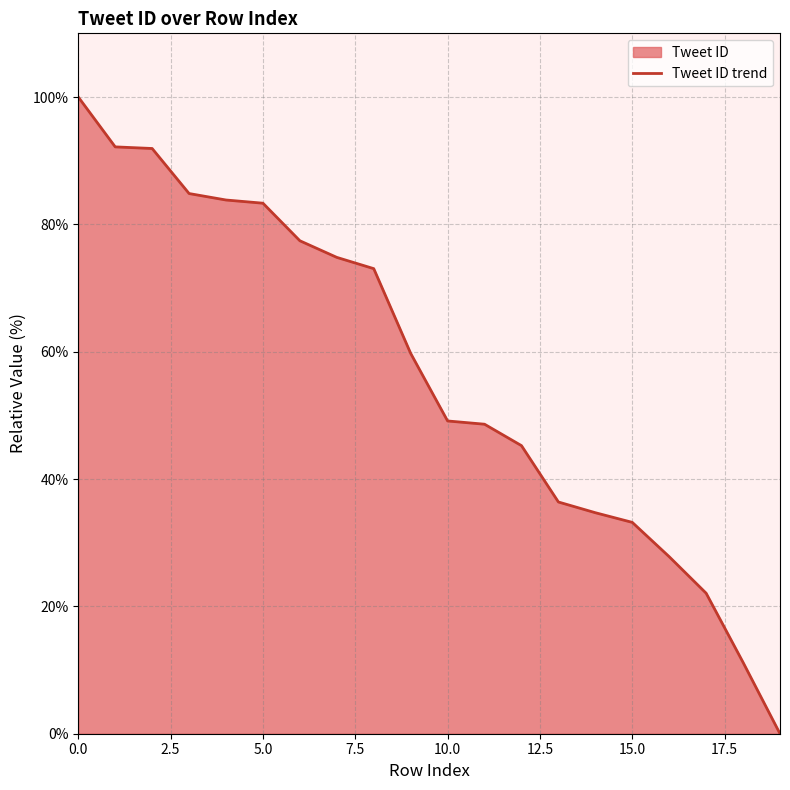

Is it true that the value at 15.0 is 33.2?

True